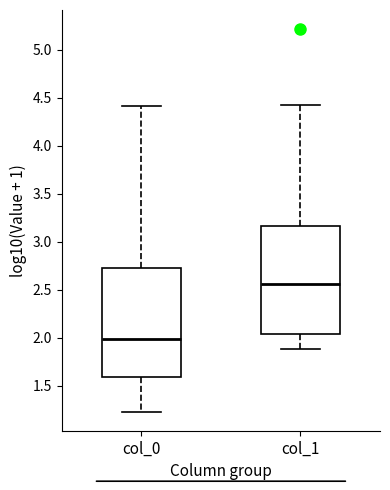

Where is the lower edge of the box for col_1 on the y-axis? The values are not printed on the chart, so give them approximately, as read against the axis.

2.05